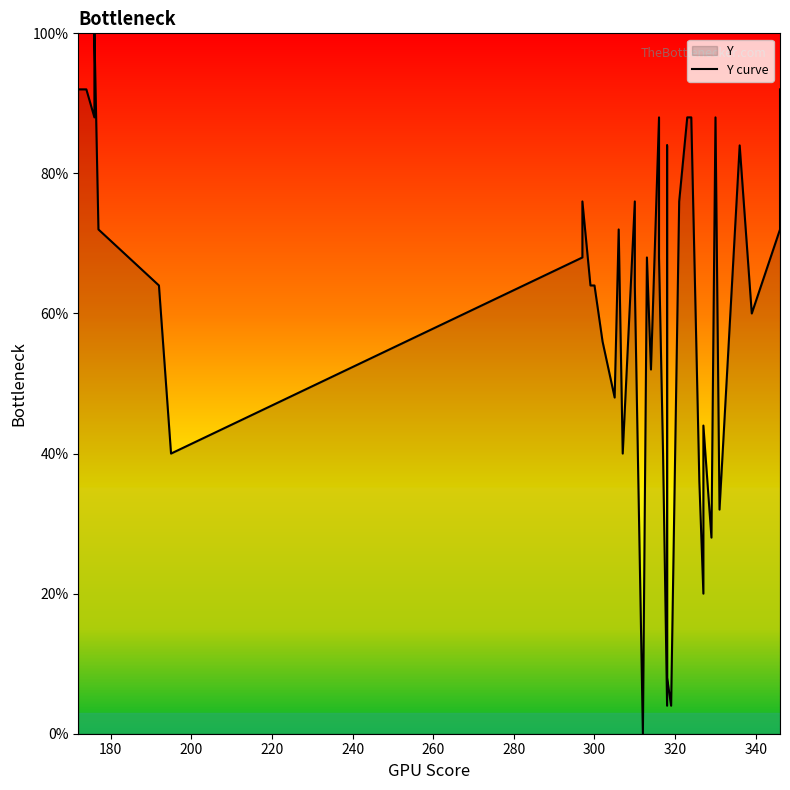

The value at 17 is 60.1. True or false?

False